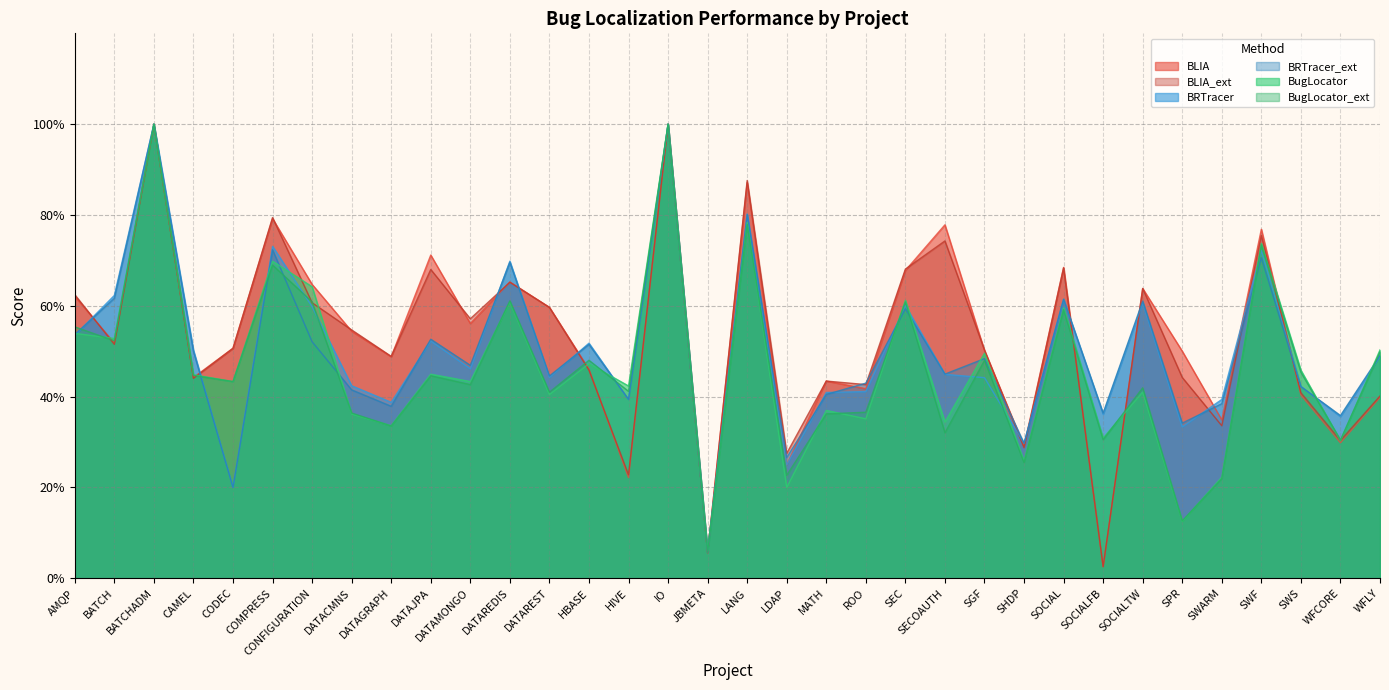

In BRTracer_ext, how many points are lower than both neighbors (excluding endpoints)?

12